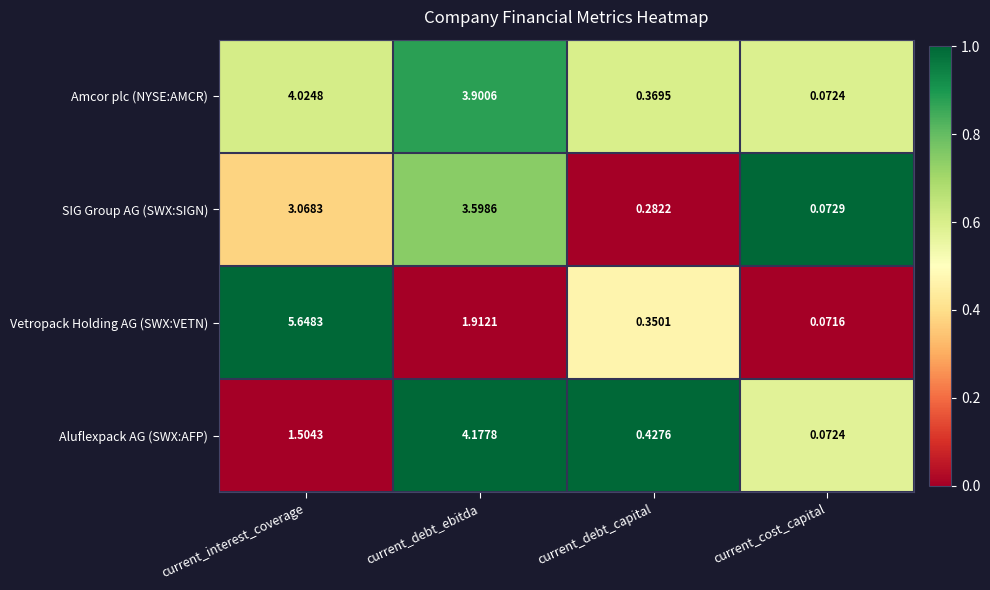

Which series has the largest range (max minus min)?

Vetropack Holding AG (SWX:VETN)